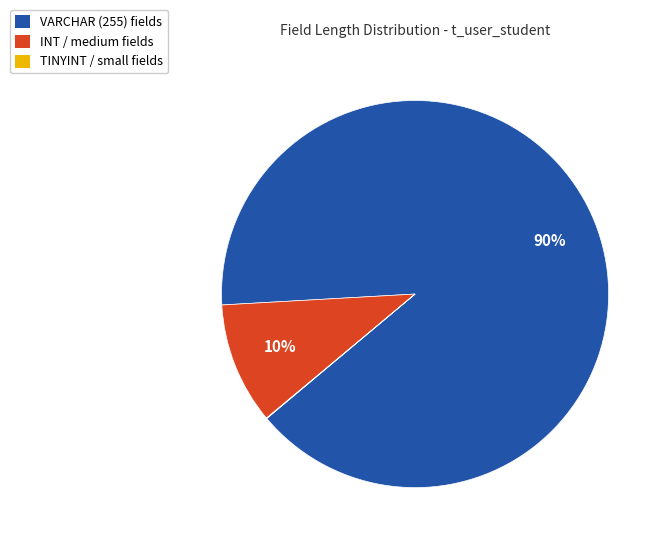

To the nearest percent, what is the average slice percentage?

33%